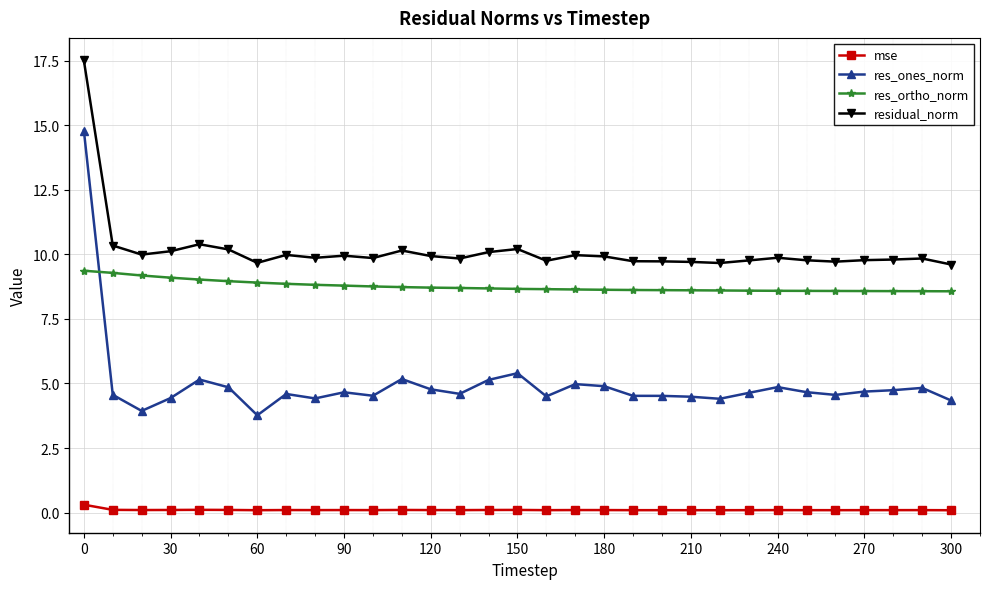

Which series has the widest spread of values?

res_ones_norm